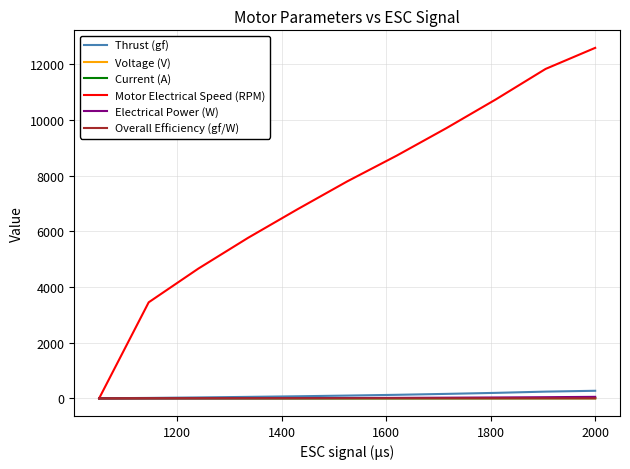

Which series has the largest range (max minus min)?

Motor Electrical Speed (RPM)